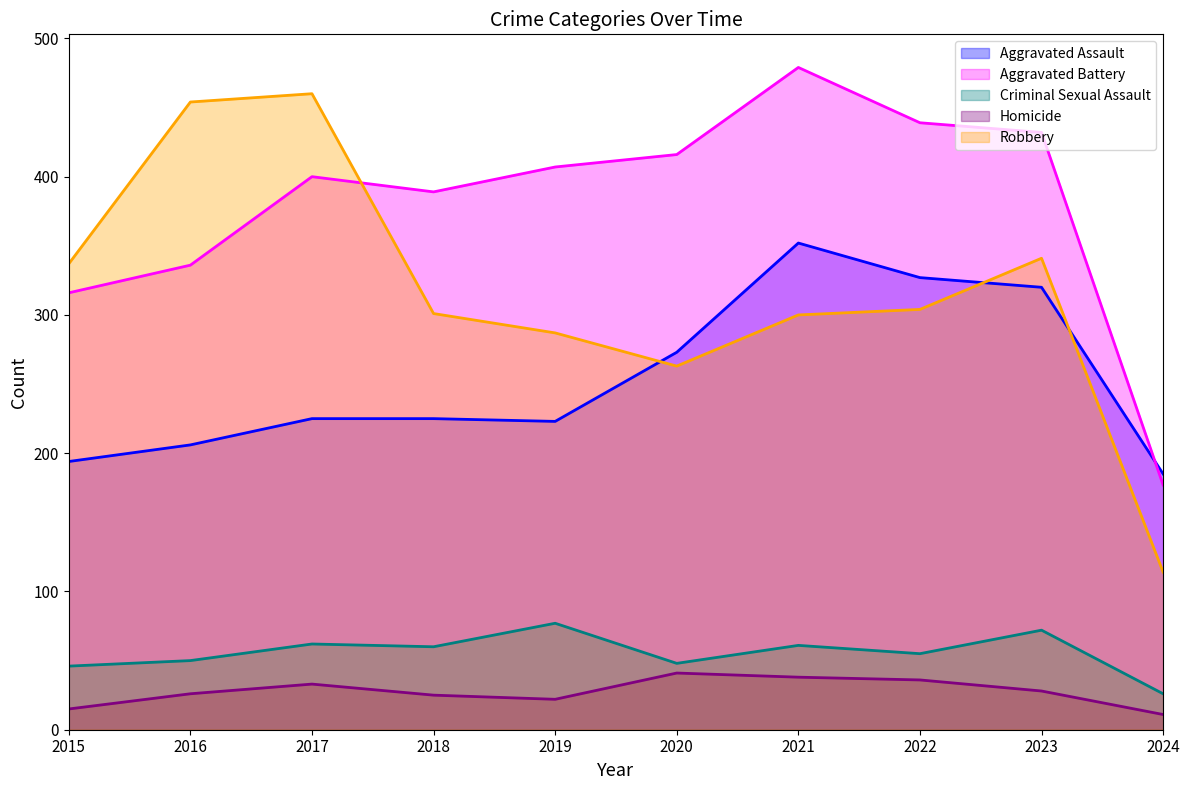

What is the minimum value for Homicide?

11